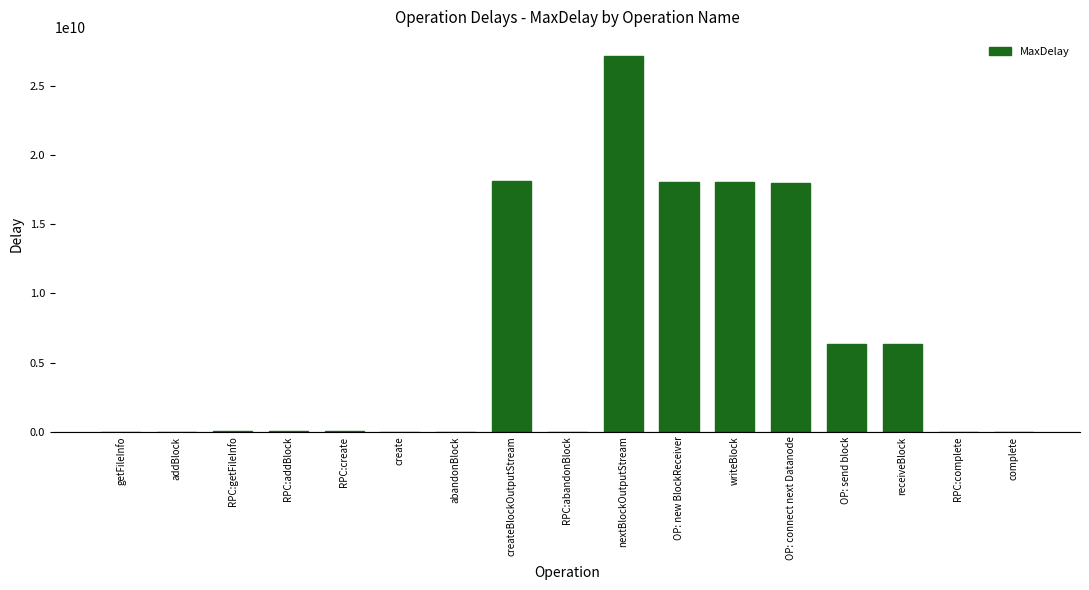

What is the sum of all values?

112124625827